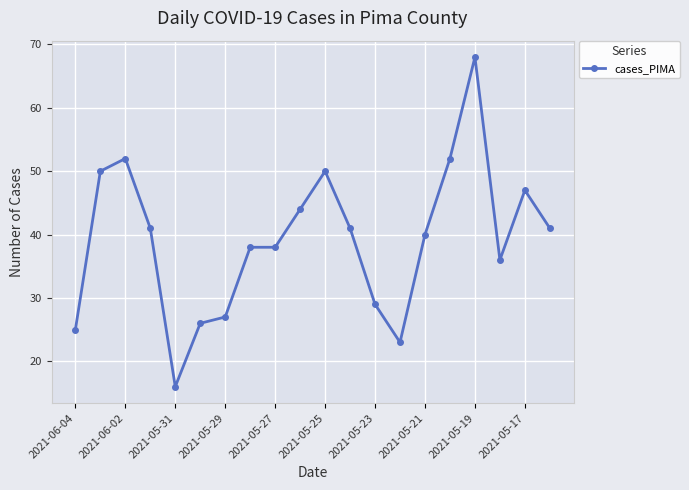

What is the difference between the maximum and minimum values?

52